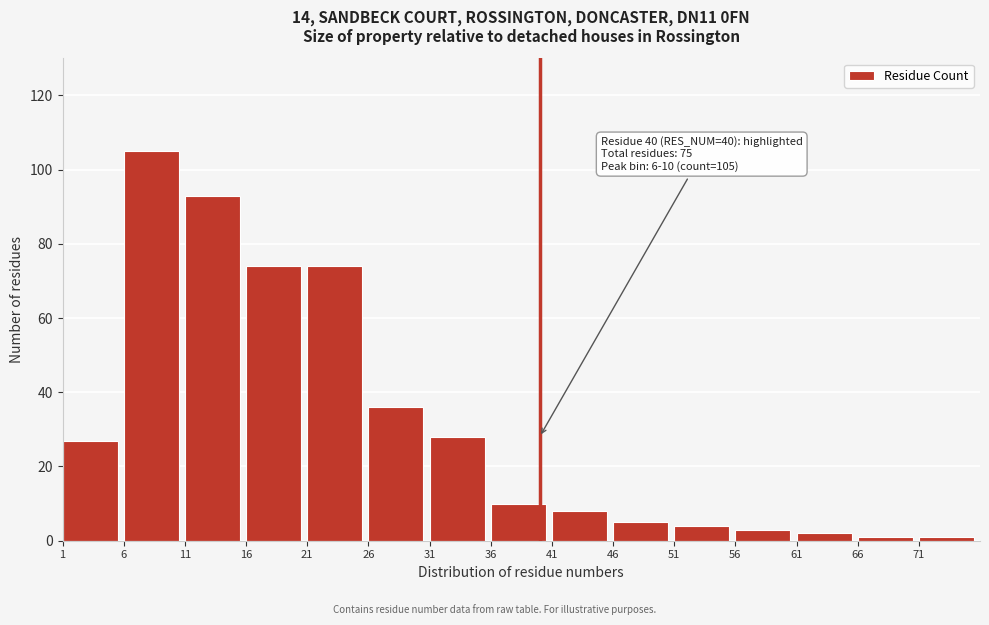

Reading left to right, what are all the values shown in this chart?

1=27	6=105	11=93	16=74	21=74	26=36	31=28	36=10	41=8	46=5	51=4	56=3	61=2	66=1	71=1